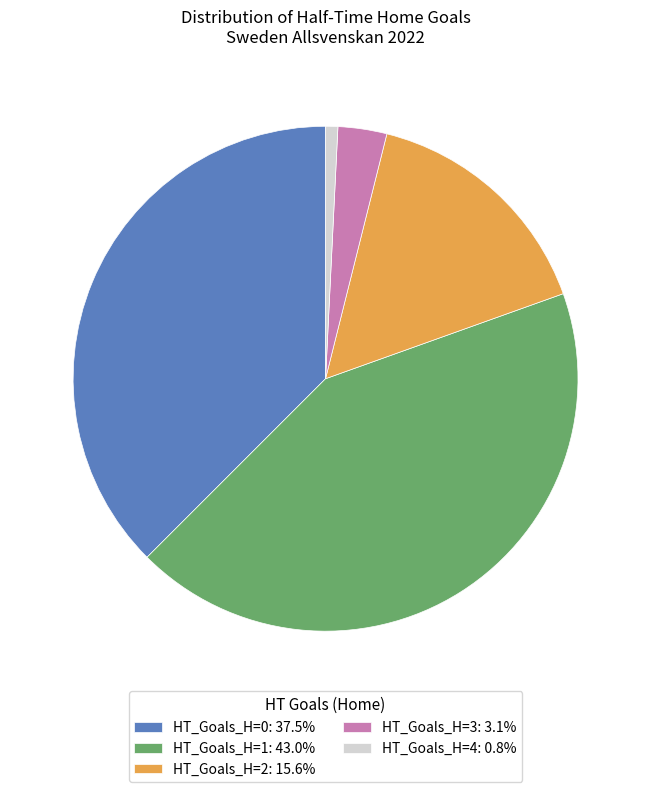

Is the sum of HT_Goals_H=0: 37.5% and HT_Goals_H=2: 15.6% greater than half?

Yes